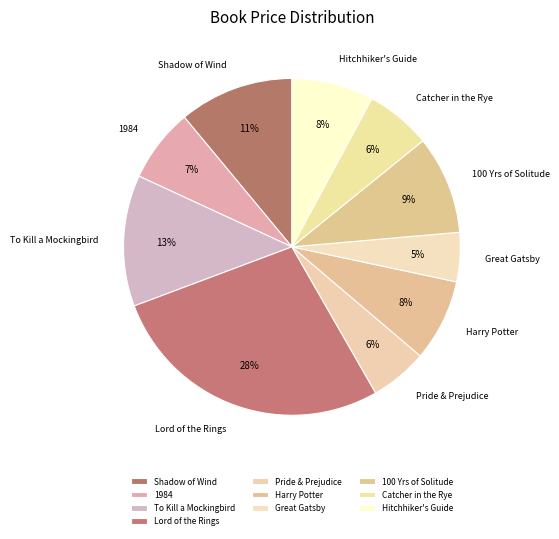

What is the ratio of the value at 100 Yrs of Solitude to the value at To Kill a Mockingbird?

0.7